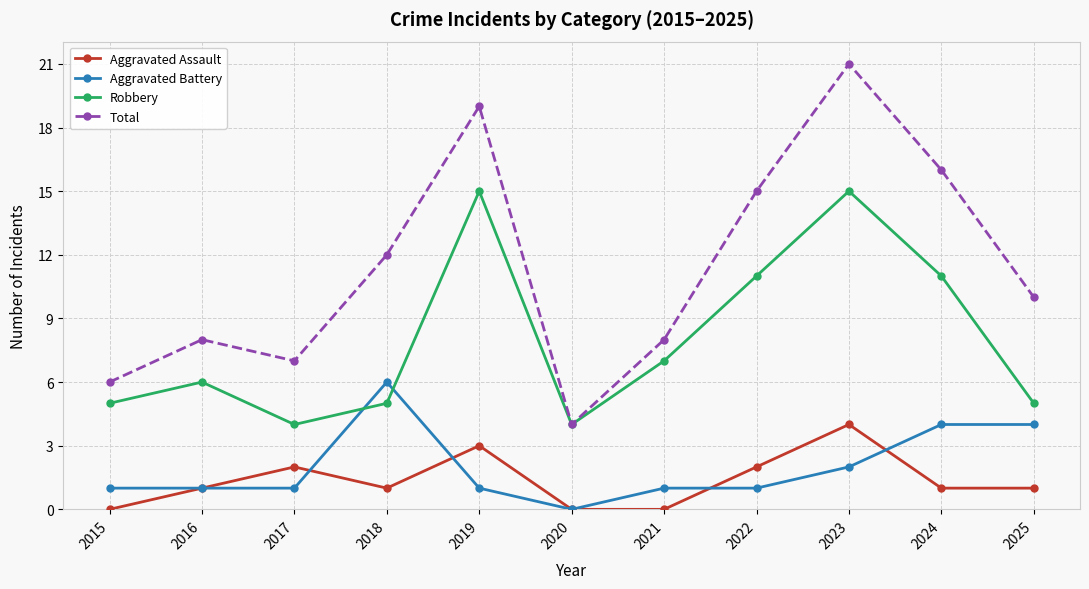

Which series has the widest spread of values?

Total